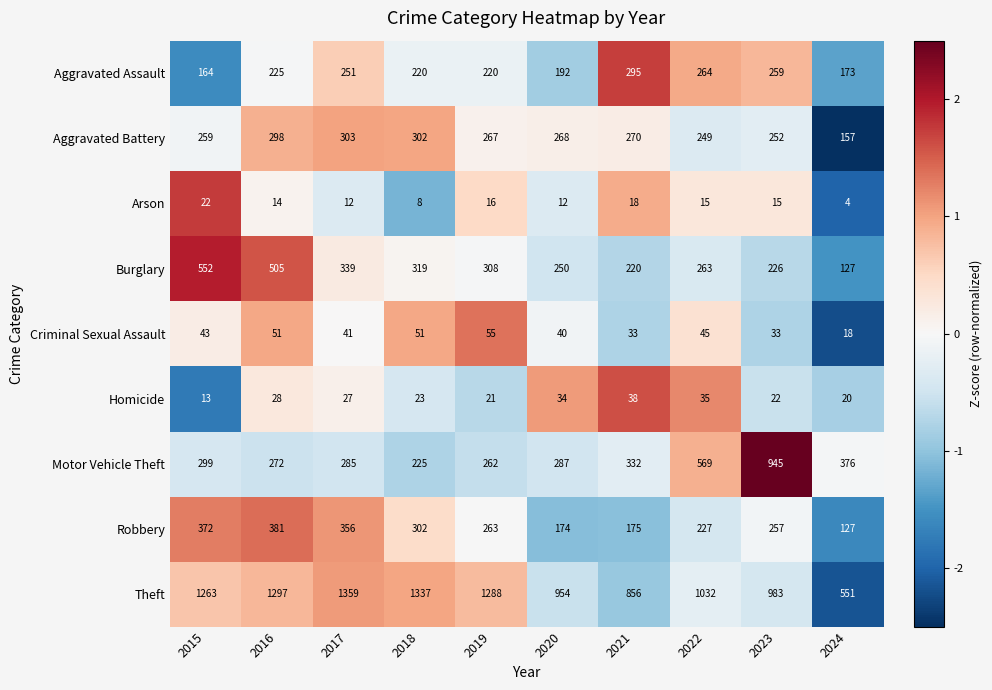

The Robbery series shows 227 at 2022. True or false?

True